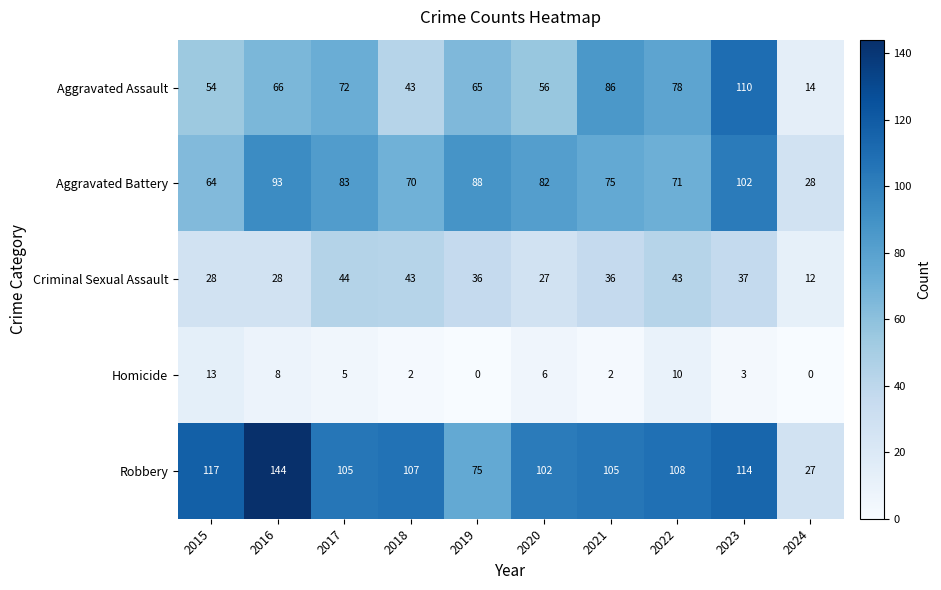

What is the spread (max minus min) of values at 2016?

136